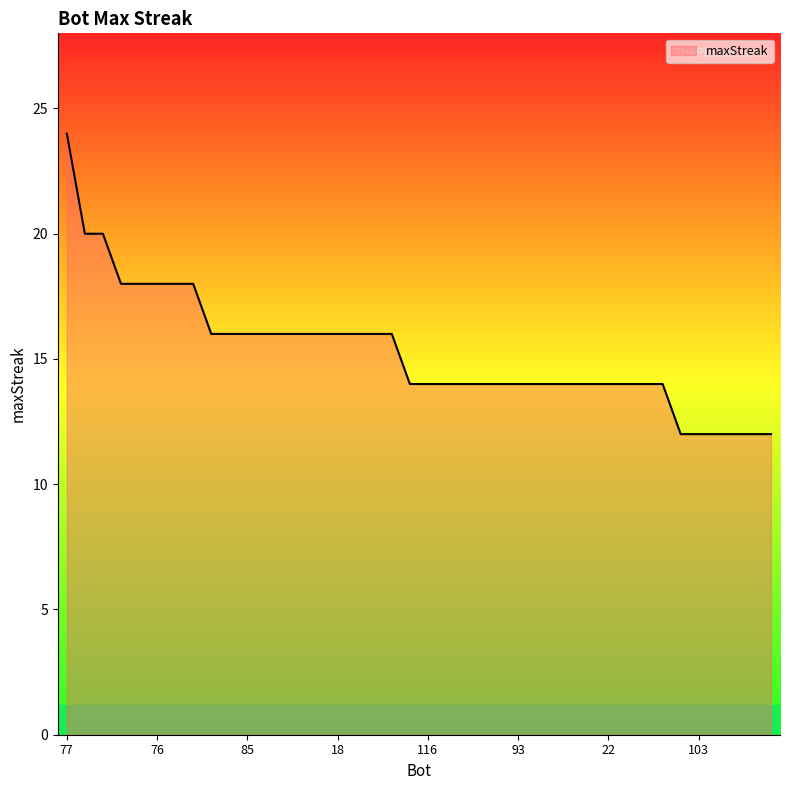

What is the difference between the maximum and minimum values?

12